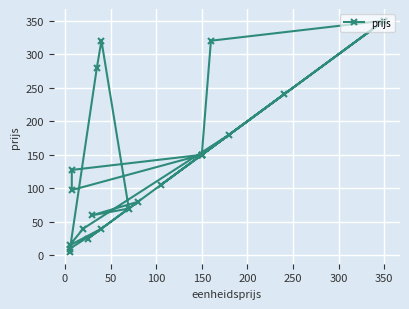

How many series are shown in this chart?

1